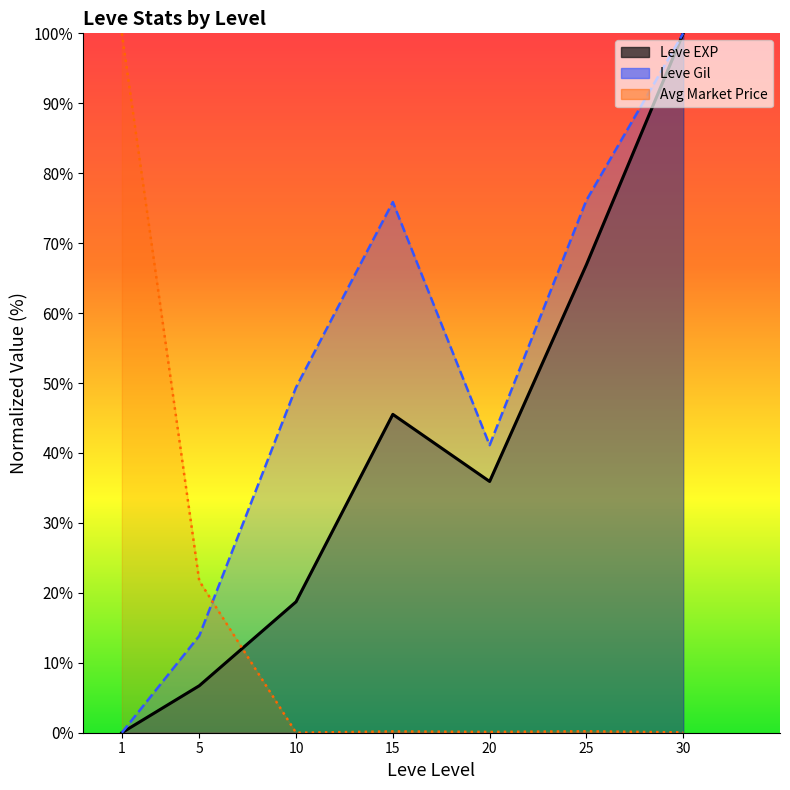

Which has a higher value, 1 or 15?

15